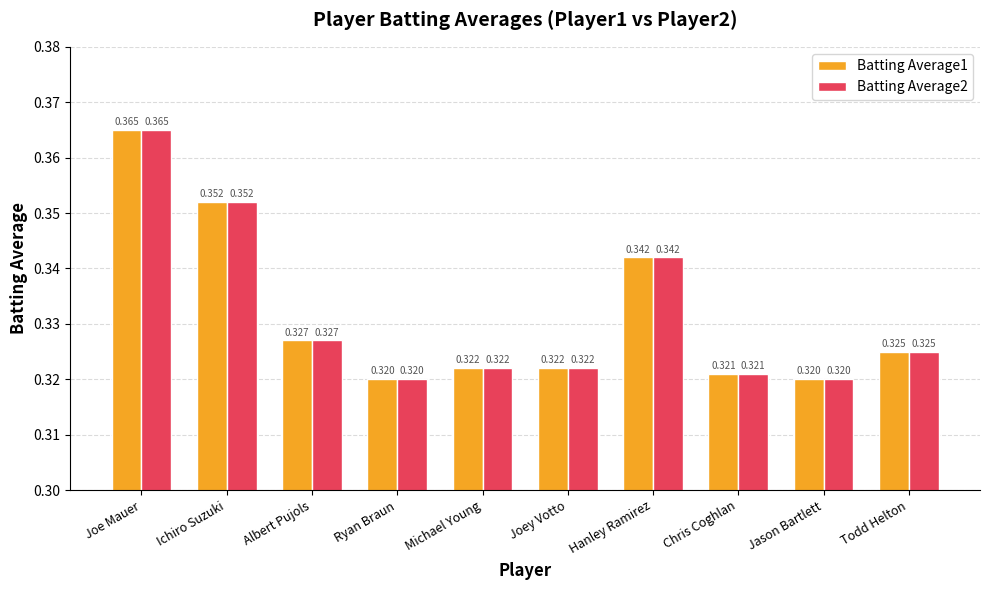

At which category is the sum across all series the highest?

Joe Mauer